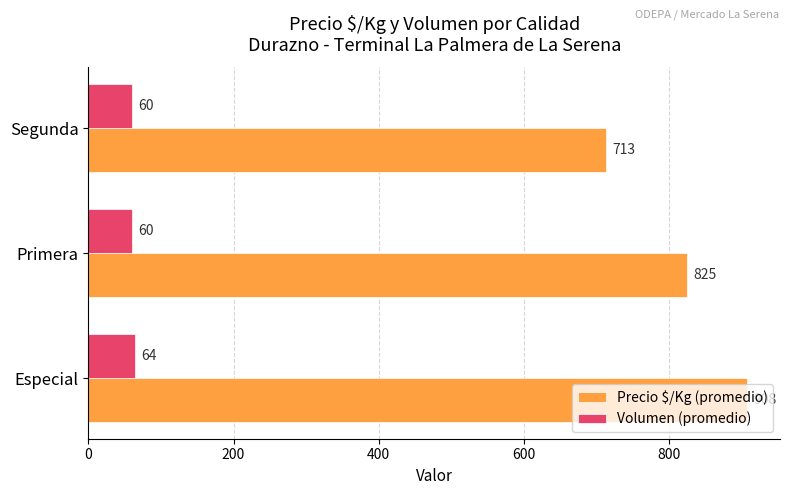

The value of Volumen (promedio) at Segunda is 60. True or false?

True